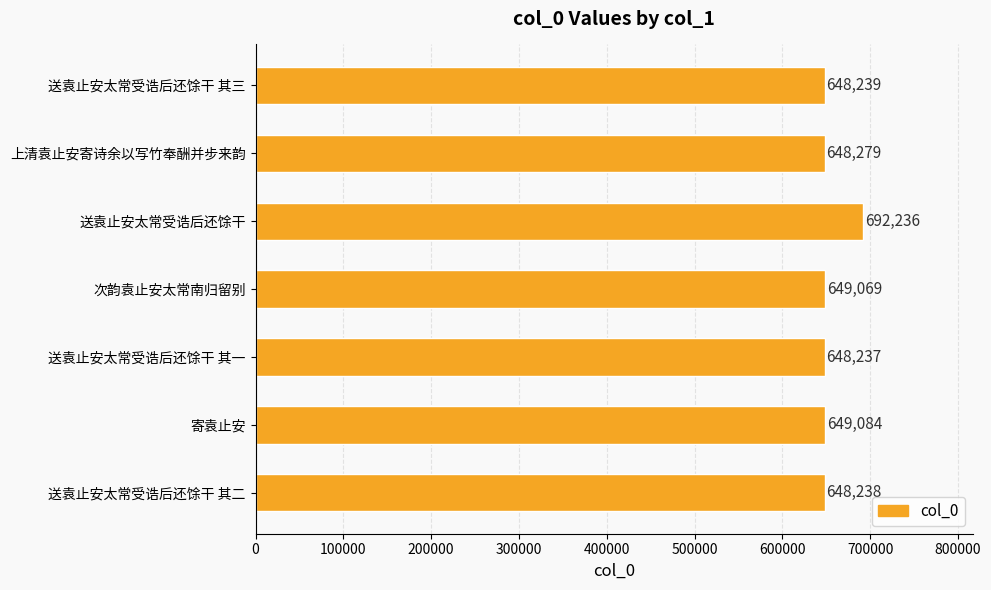

What is the change in value from 寄袁止安 to 送袁止安太常受诰后还馀干 其一?

-847